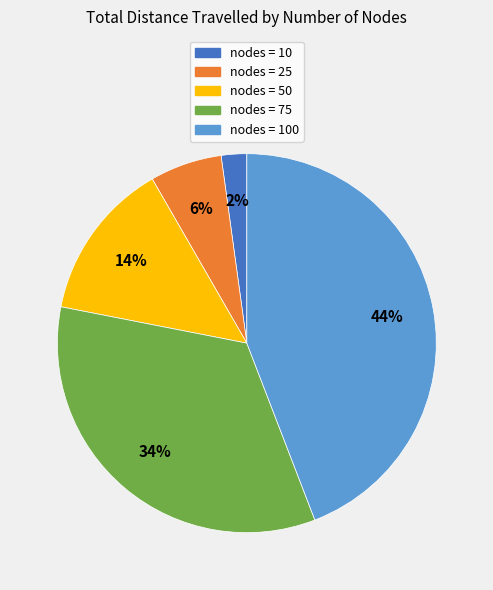

To the nearest percent, what is the difference between the largest and smallest slice percentages?

42%